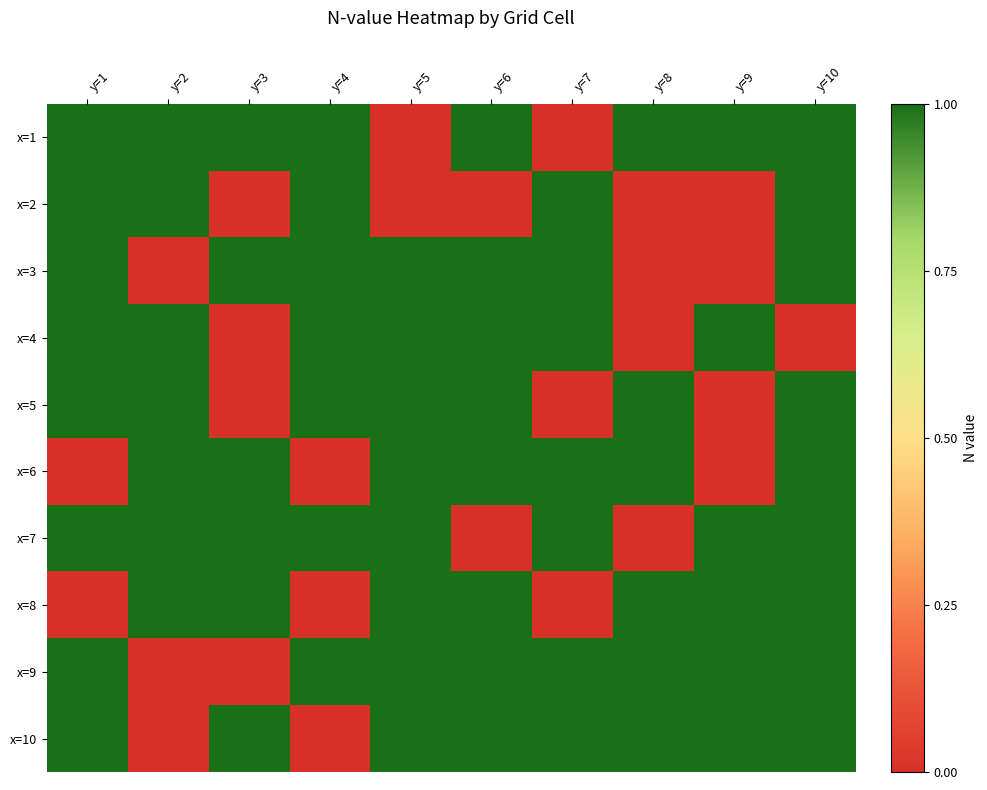

Reading left to right, transcribe all the data shown in this chart.

x=1: y=1=1	y=2=1	y=3=1	y=4=1	y=5=0	y=6=1	y=7=0	y=8=1	y=9=1	y=10=1
x=2: y=1=1	y=2=1	y=3=0	y=4=1	y=5=0	y=6=0	y=7=1	y=8=0	y=9=0	y=10=1
x=3: y=1=1	y=2=0	y=3=1	y=4=1	y=5=1	y=6=1	y=7=1	y=8=0	y=9=0	y=10=1
x=4: y=1=1	y=2=1	y=3=0	y=4=1	y=5=1	y=6=1	y=7=1	y=8=0	y=9=1	y=10=0
x=5: y=1=1	y=2=1	y=3=0	y=4=1	y=5=1	y=6=1	y=7=0	y=8=1	y=9=0	y=10=1
x=6: y=1=0	y=2=1	y=3=1	y=4=0	y=5=1	y=6=1	y=7=1	y=8=1	y=9=0	y=10=1
x=7: y=1=1	y=2=1	y=3=1	y=4=1	y=5=1	y=6=0	y=7=1	y=8=0	y=9=1	y=10=1
x=8: y=1=0	y=2=1	y=3=1	y=4=0	y=5=1	y=6=1	y=7=0	y=8=1	y=9=1	y=10=1
x=9: y=1=1	y=2=0	y=3=0	y=4=1	y=5=1	y=6=1	y=7=1	y=8=1	y=9=1	y=10=1
x=10: y=1=1	y=2=0	y=3=1	y=4=0	y=5=1	y=6=1	y=7=1	y=8=1	y=9=1	y=10=1